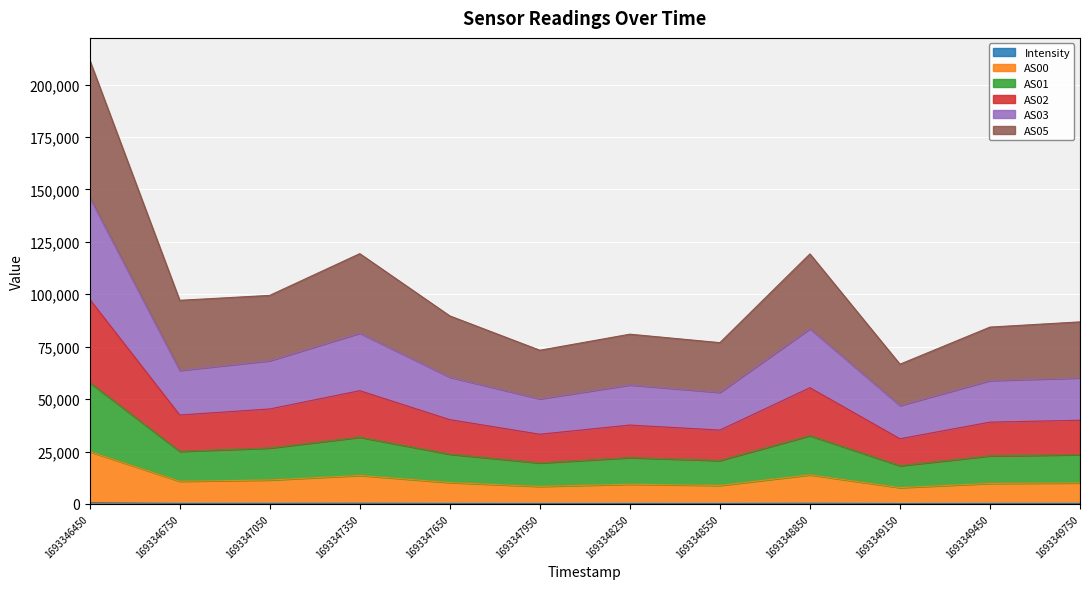

Does the chart display data point markers on the line(s)?

No